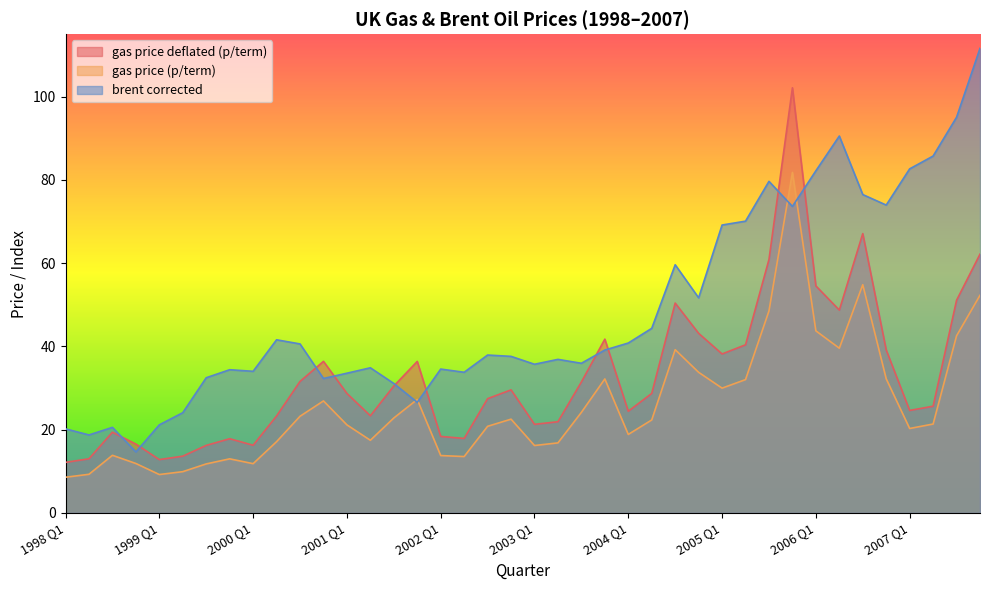

Count the number of data series in this chart.

3